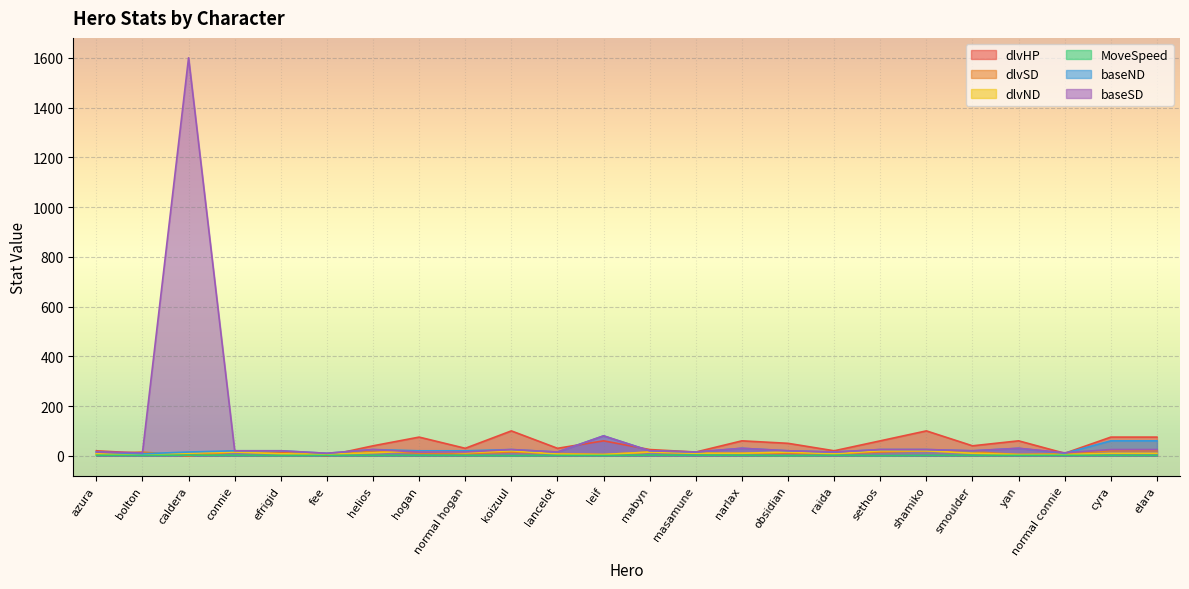

What is the greatest value displayed?

1600.0